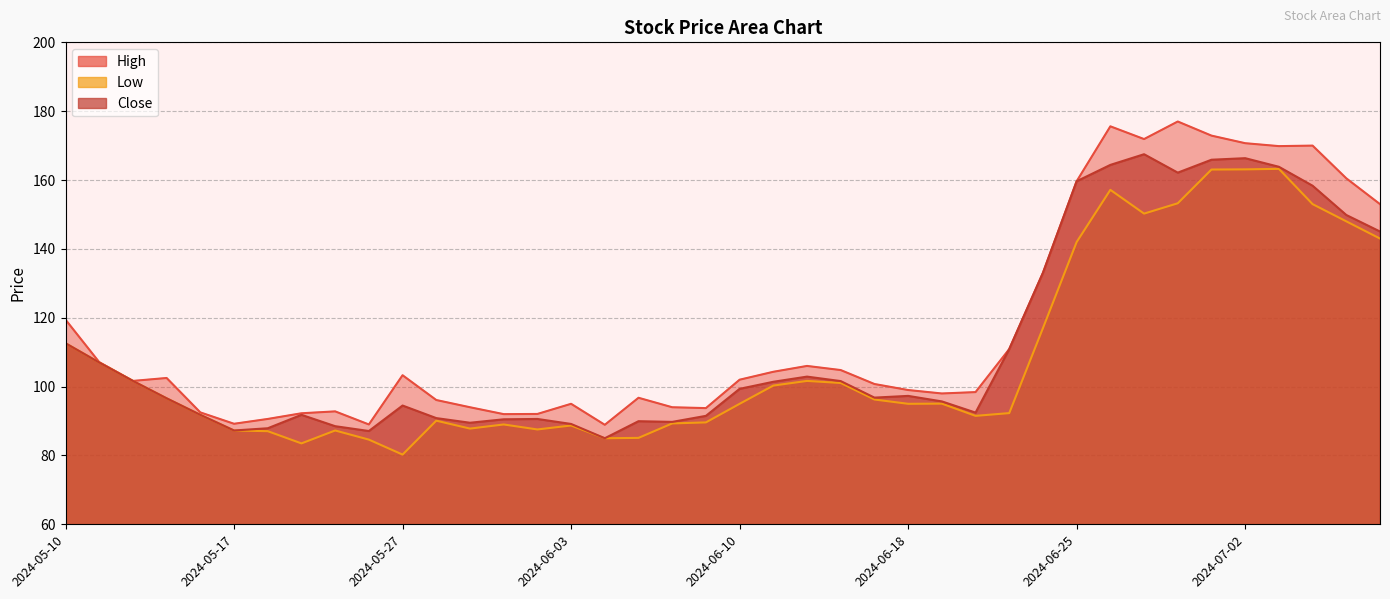

How many values in the Close series are below 97?

20